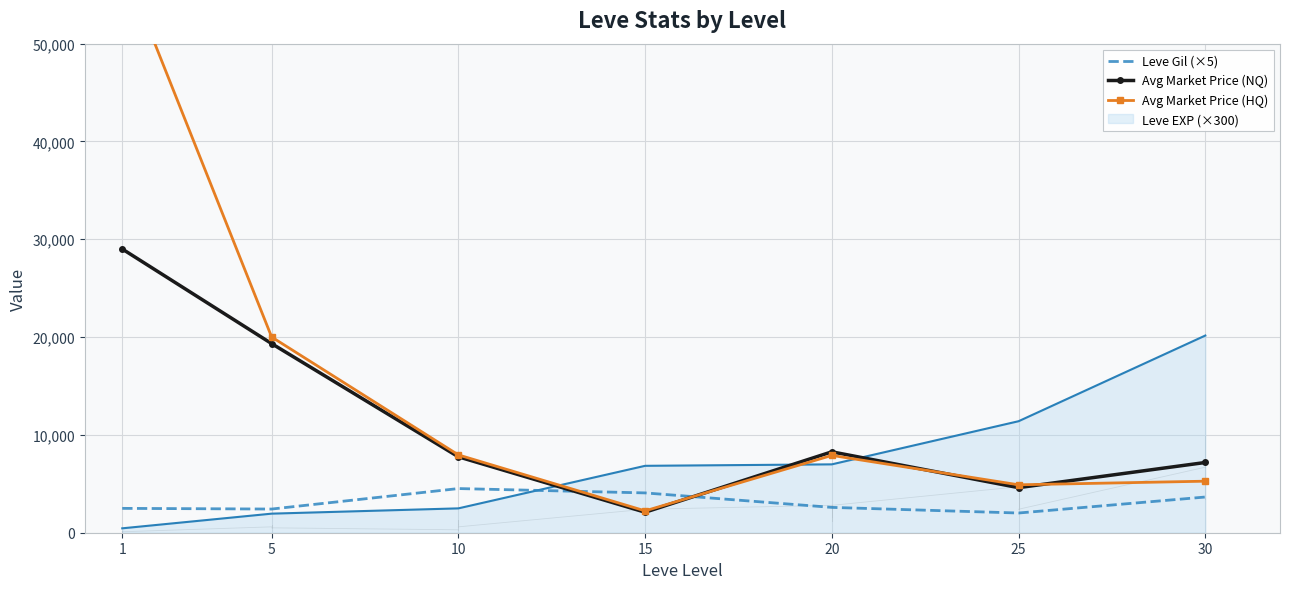

The value of Avg Market Price (NQ) at 20 is 8271. True or false?

True